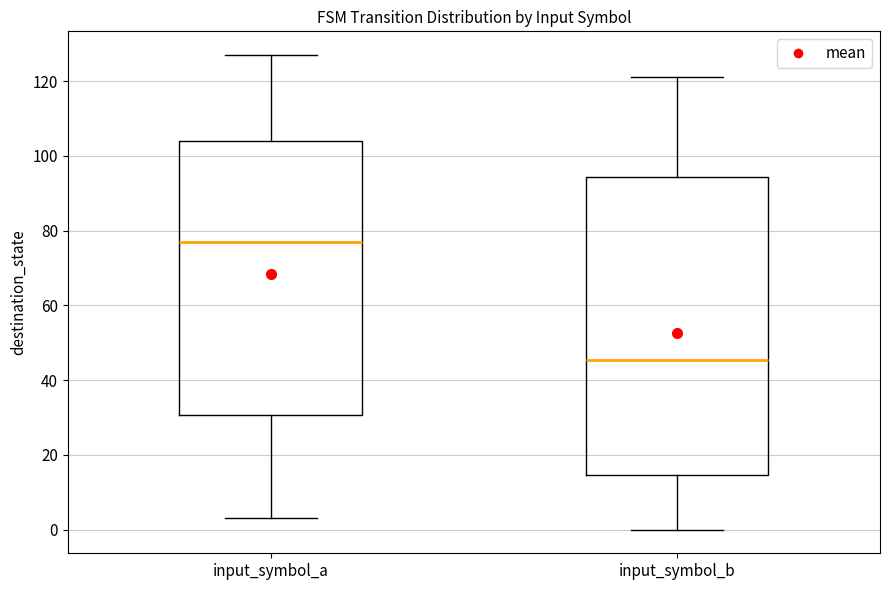

Which box's median line is the lowest?

input_symbol_b